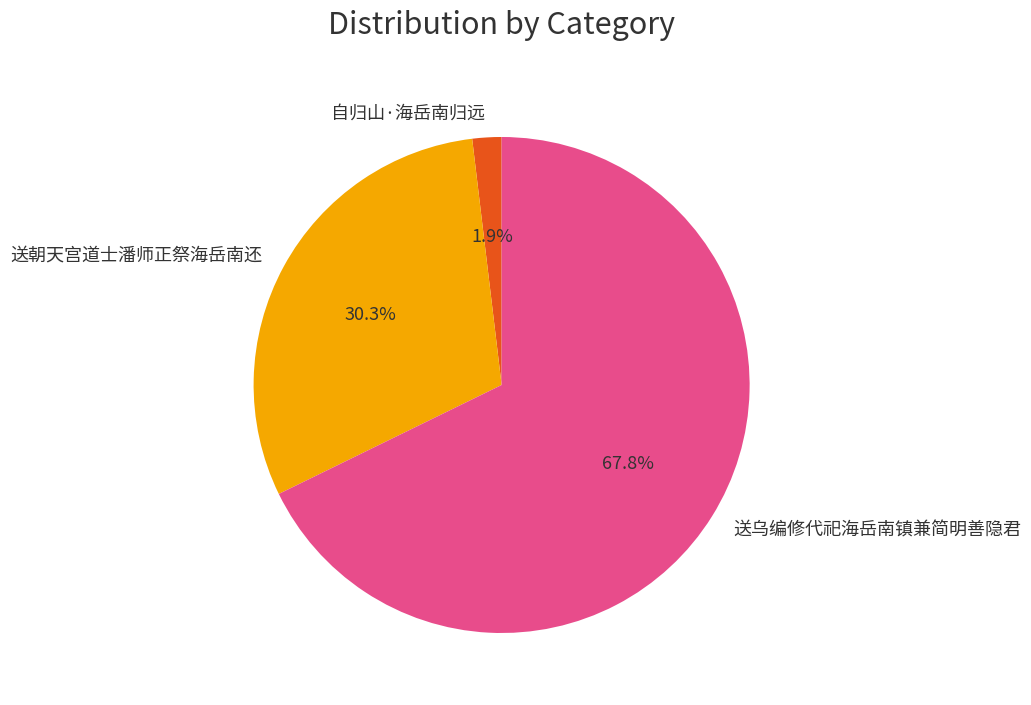

The 送朝天宫道士潘师正祭海岳南还 slice represents 30% of the pie. True or false?

True